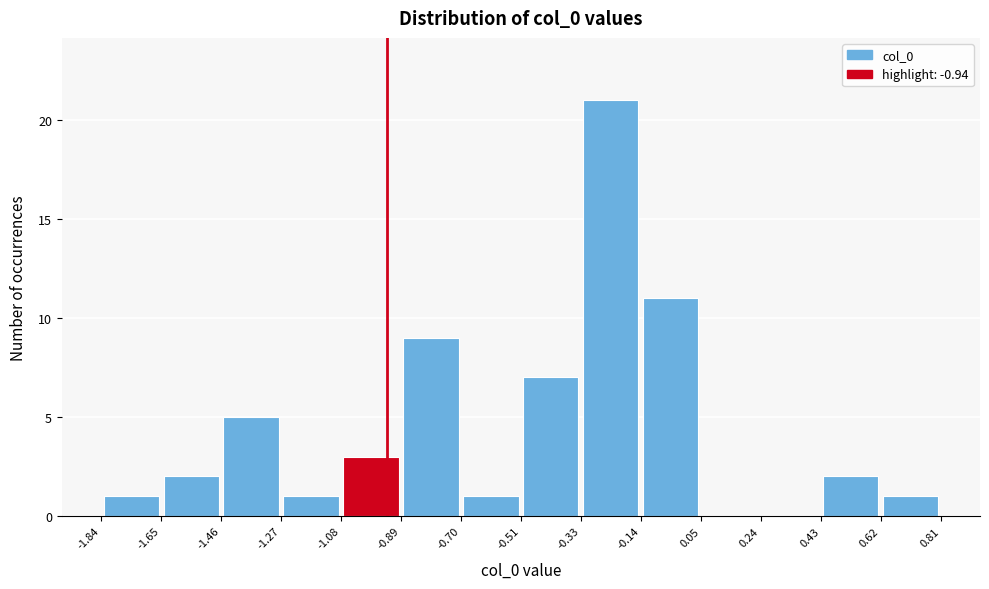

Reading left to right, transcribe this chart: for each bar, give the range it covers on the x-axis and its height. The values are not printed on the chart, so give them approximately, as read against the axis.

-1.84 to -1.65: 1
-1.65 to -1.46: 2
-1.46 to -1.27: 5
-1.27 to -1.08: 1
-1.08 to -0.89: 3
-0.89 to -0.70: 9
-0.70 to -0.51: 1
-0.51 to -0.33: 7
-0.33 to -0.14: 21
-0.14 to 0.05: 11
0.05 to 0.24: 0
0.24 to 0.43: 0
0.43 to 0.62: 2
0.62 to 0.81: 1